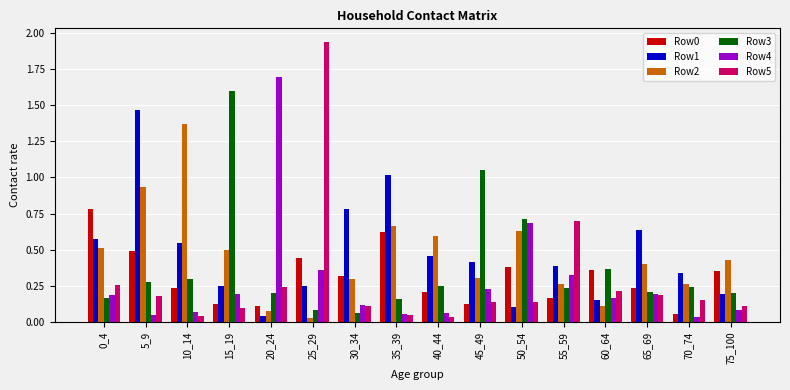

What is the sum of all Row1 values?

7.6